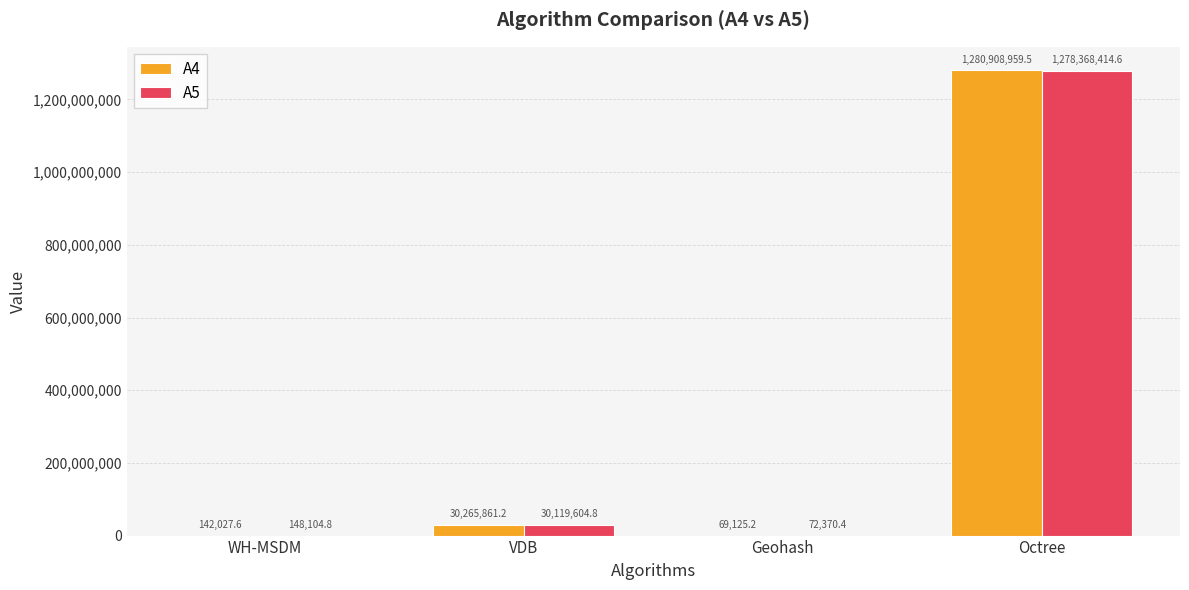

Reading right to left, transcribe all the data shown in this chart.

A4: Octree=1280908959.5	Geohash=69125.2	VDB=30265861.2	WH-MSDM=142027.6
A5: Octree=1278368414.6	Geohash=72370.4	VDB=30119604.8	WH-MSDM=148104.8